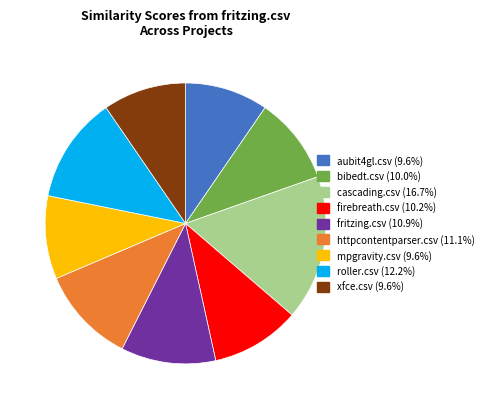

Does any single category account for the majority?

No